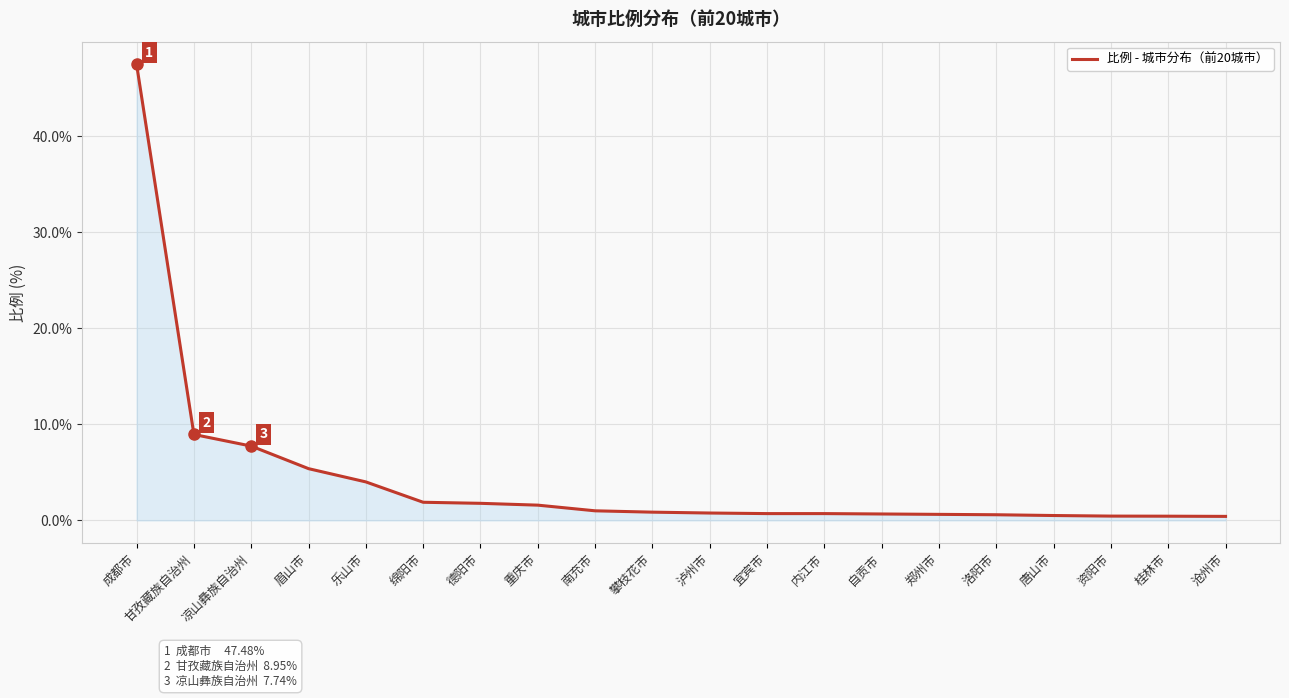

What is the difference between the maximum and minimum values?

47.1